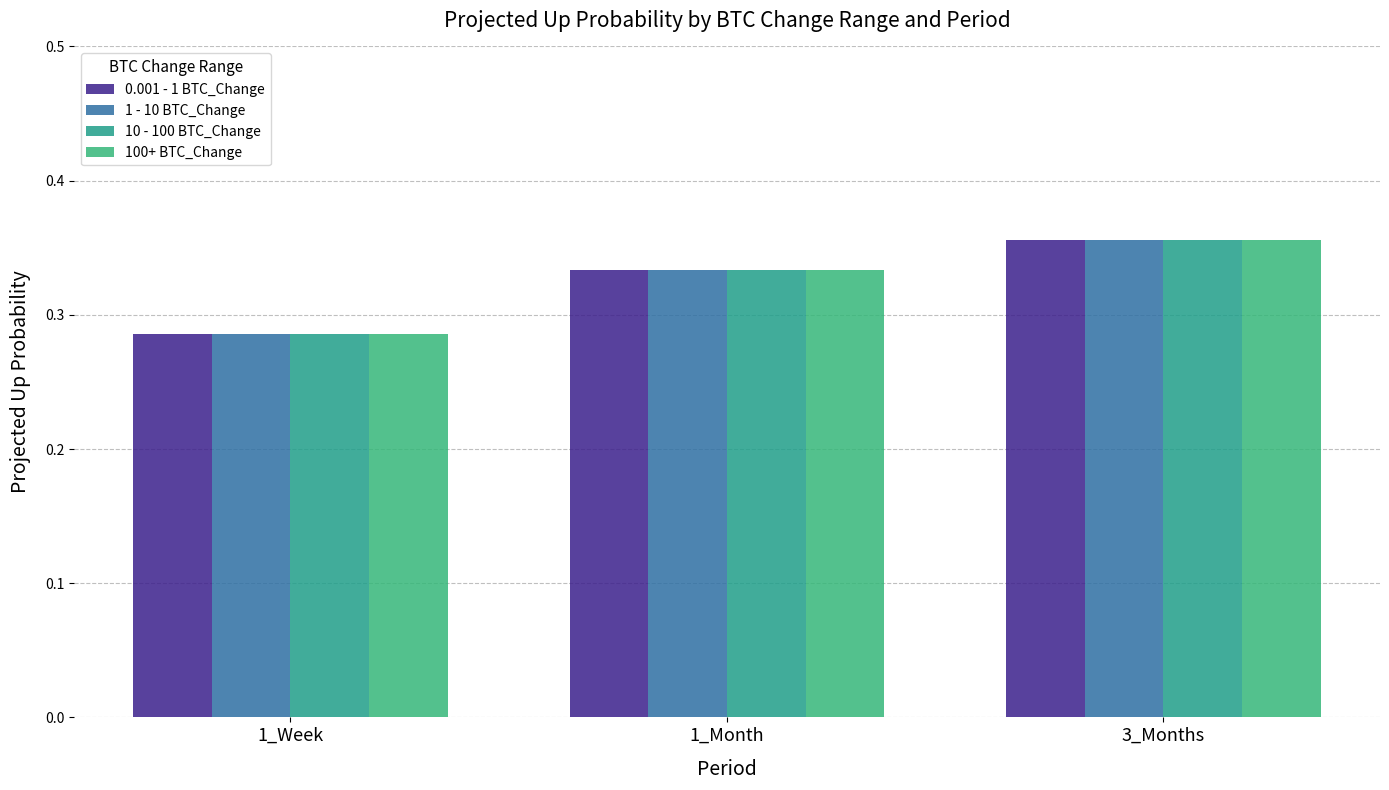

Between 3_Months and 1_Month, which is larger?

3_Months